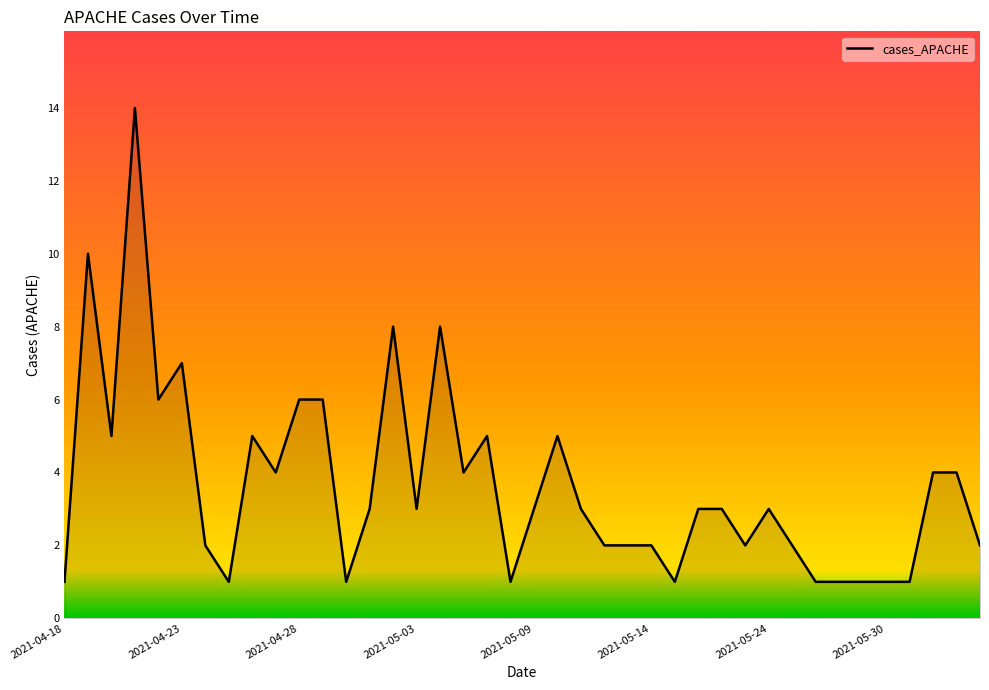

What is the difference between the maximum and minimum values?

13